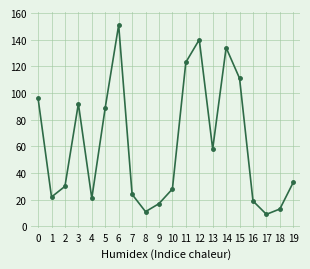

What is the value of the 13th point from the left?

140